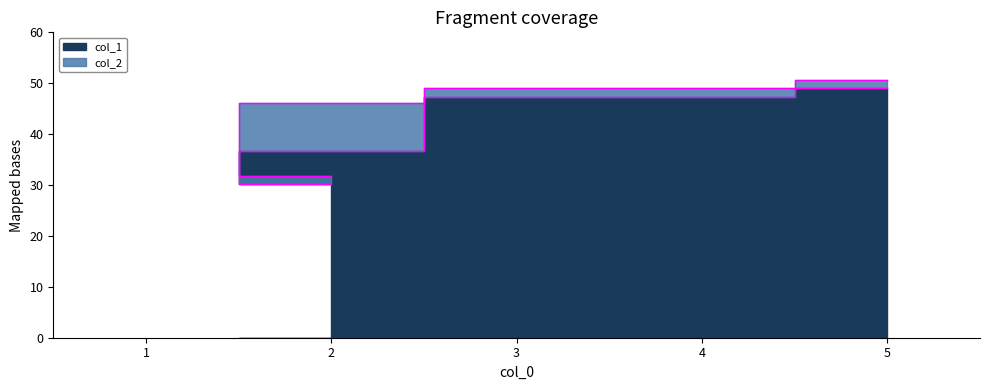

What are all the series names shown in the legend?

col_1, col_2